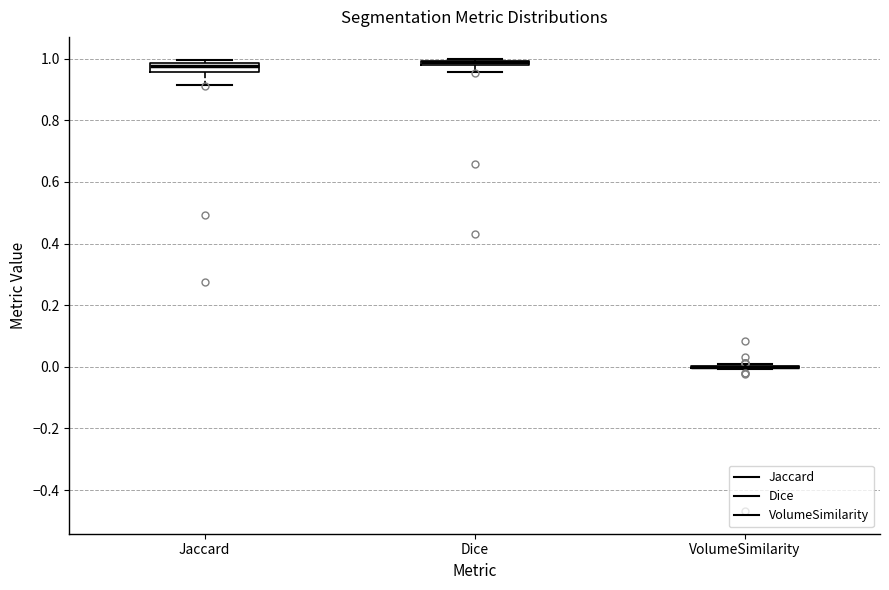

Where is the lower edge of the box for Jaccard on the y-axis? The values are not printed on the chart, so give them approximately, as read against the axis.

0.96